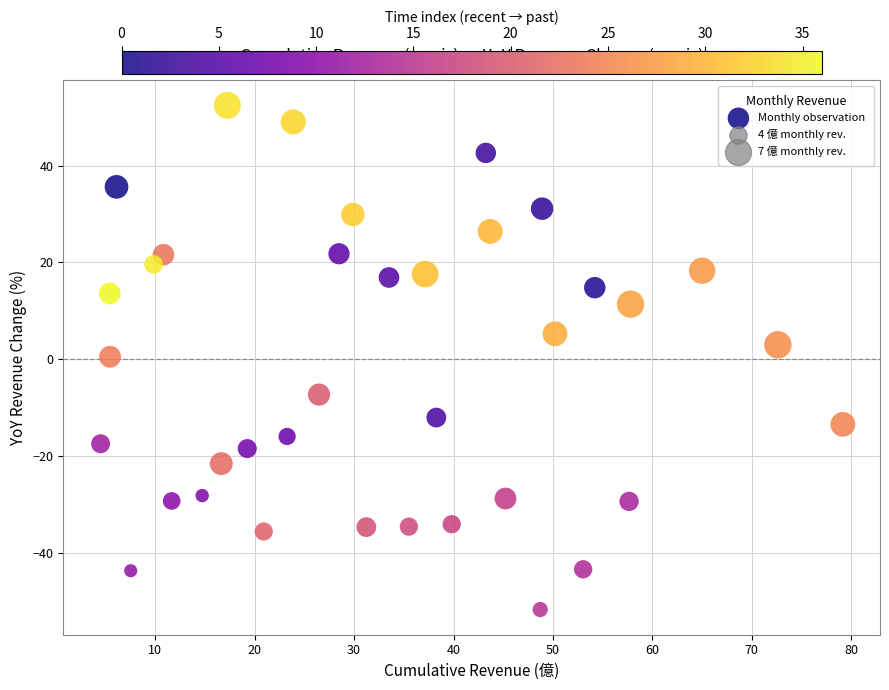

What is the range of Y values (max minus min)?

104.0